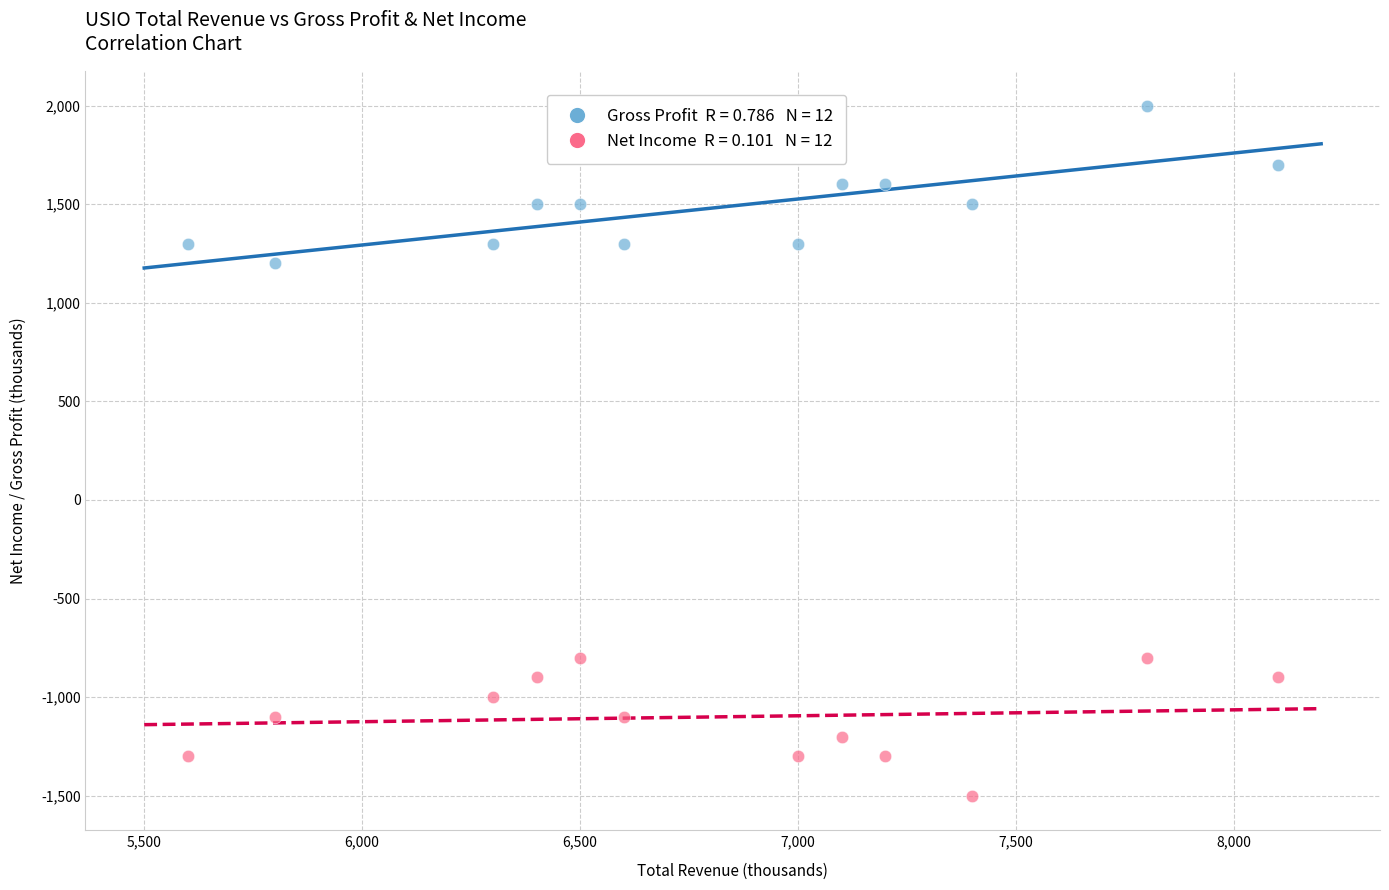

Across all data points, what is the range of Y values (max minus min)?

3500